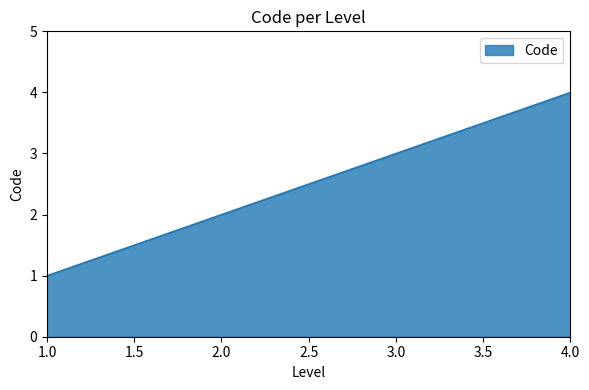

What is the sum of all values?

10